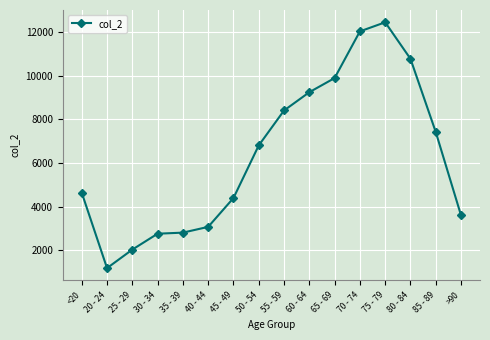

Does the chart display data point markers on the line(s)?

Yes